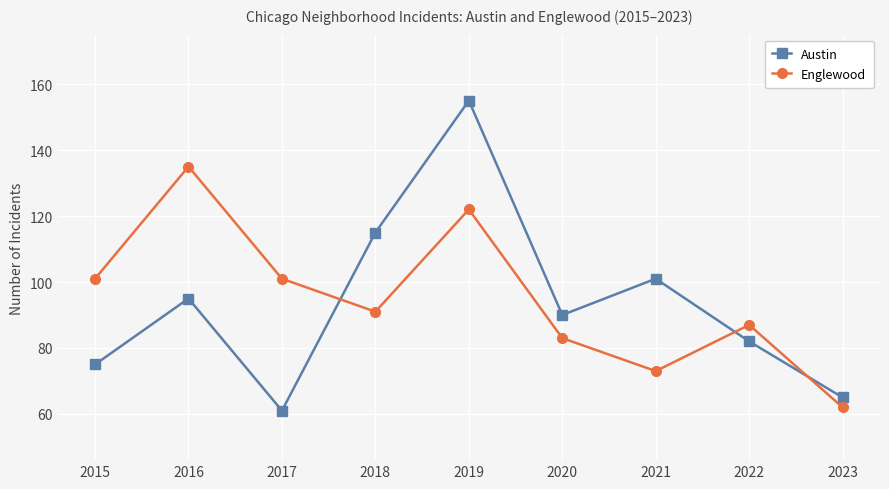

The value of Austin at 2020 is 90. True or false?

True